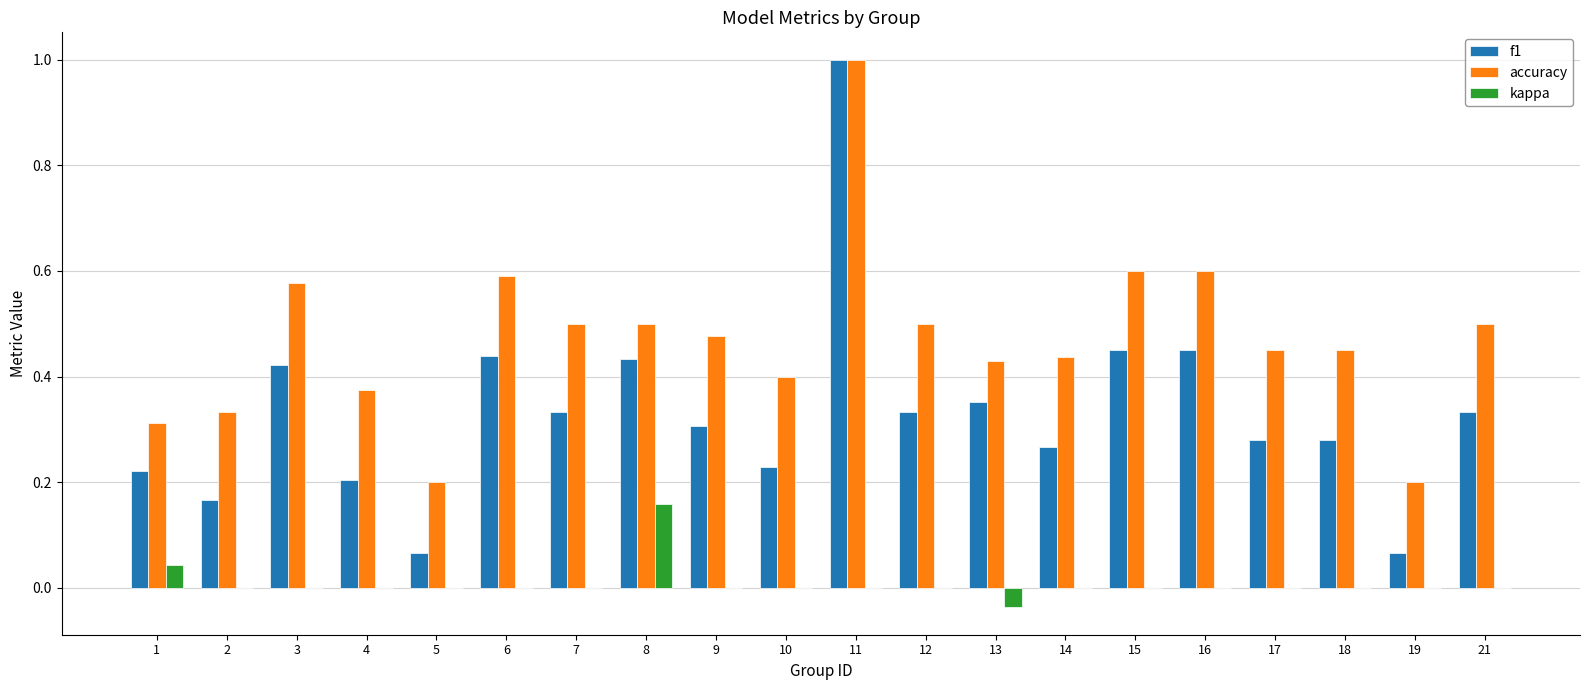

What is the highest value of the accuracy series?

1.0